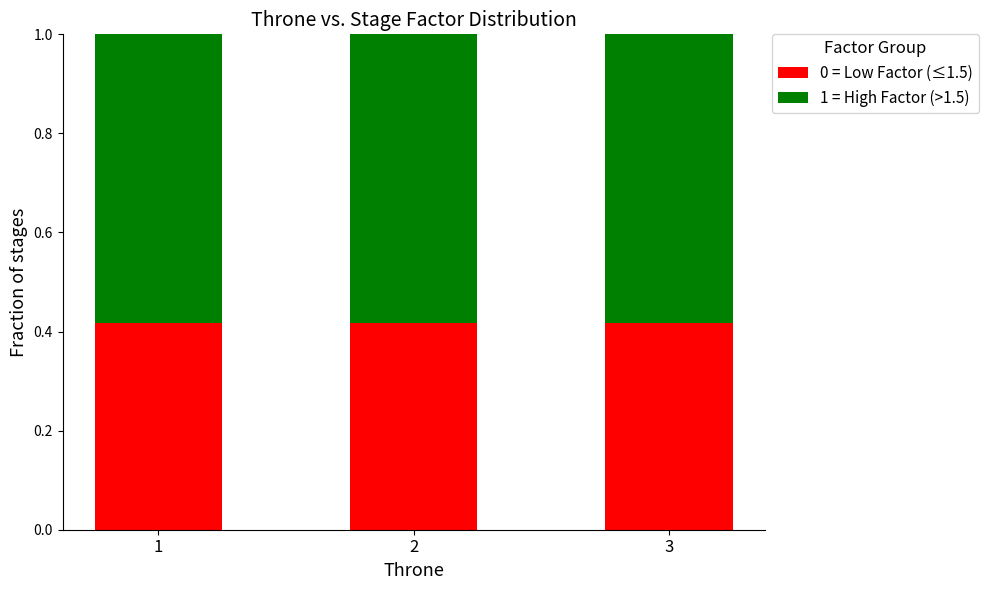

What is the total value across all series at 1?

1.0